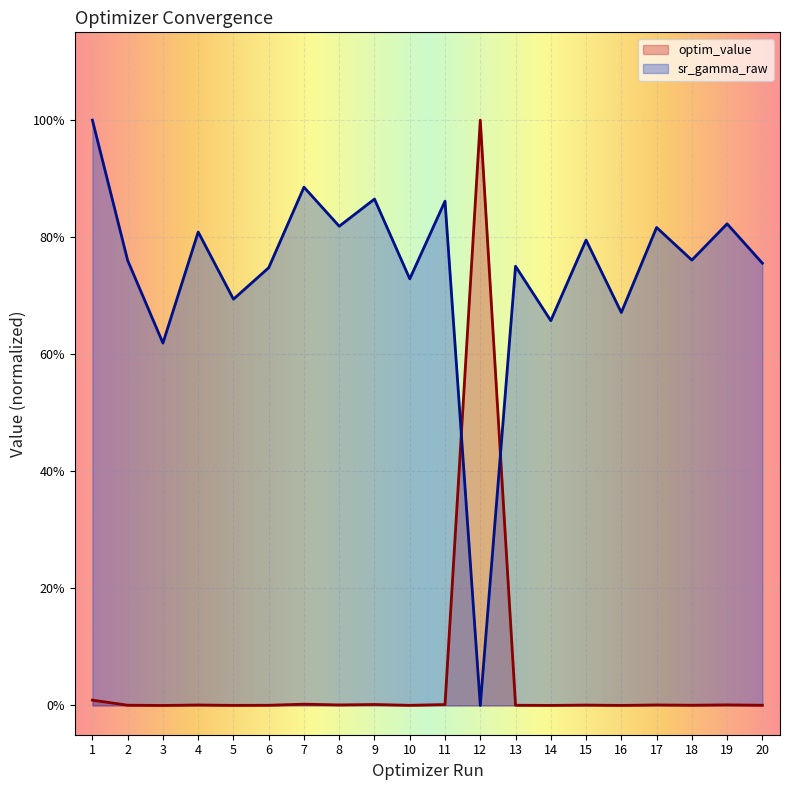

How many lines are shown in the chart?

2